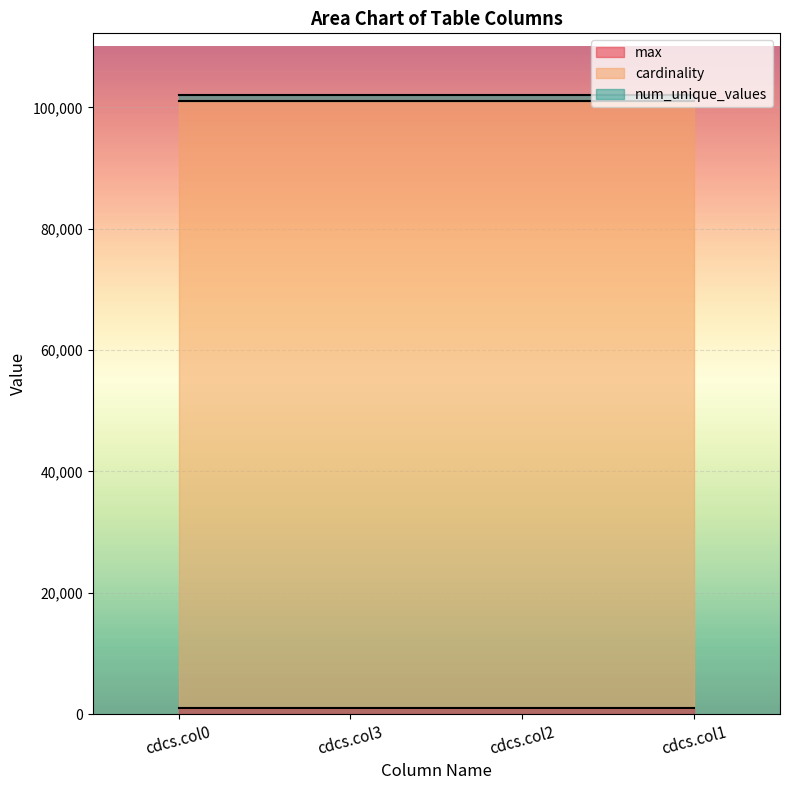

What is the sum of the max values at cdcs.col0 and cdcs.col3?

1998